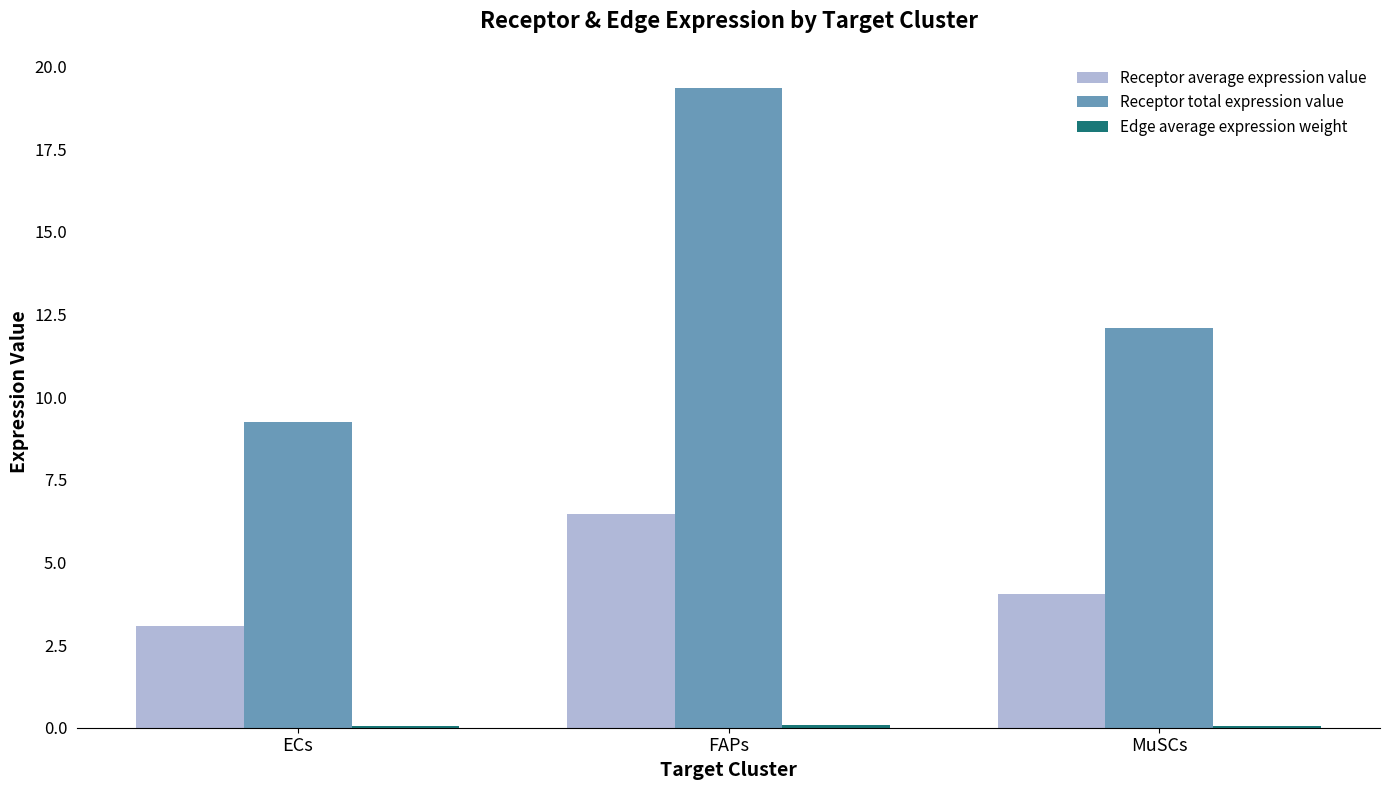

What is the sum of all Receptor total expression value values?

40.7